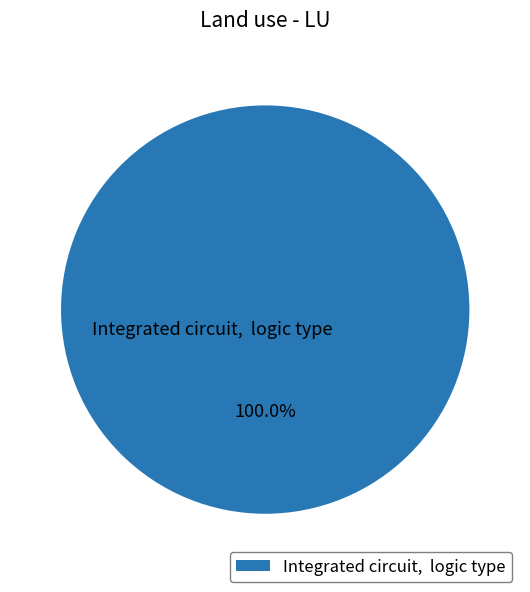

Rank the categories by value from highest to lowest.

Integrated circuit, logic type